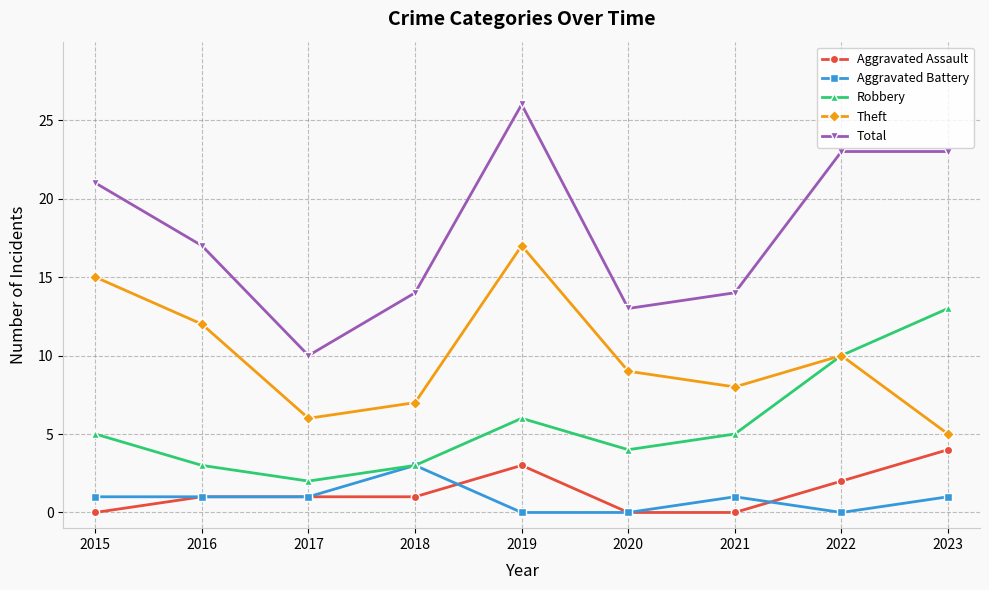

Is the value of Theft at 2016 greater than the value of Robbery at 2023?

No